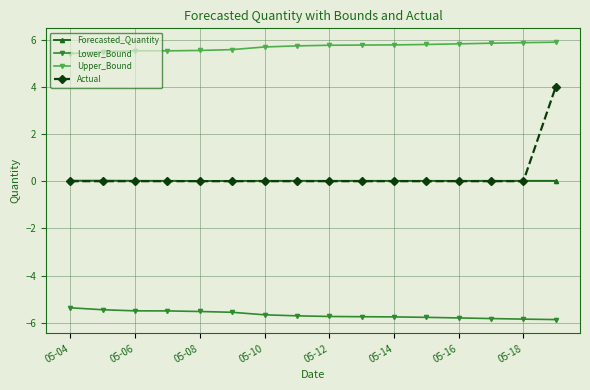

What is the difference between the maximum and minimum values in the Upper_Bound series?

0.5